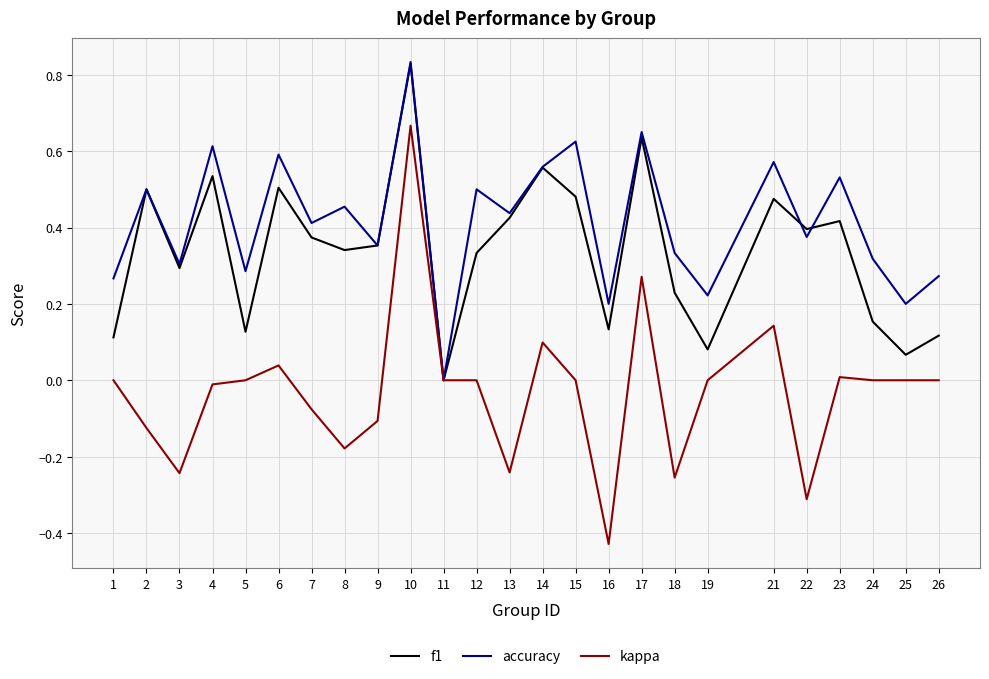

In f1, how many points are higher than both neighbors (excluding endpoints)?

8